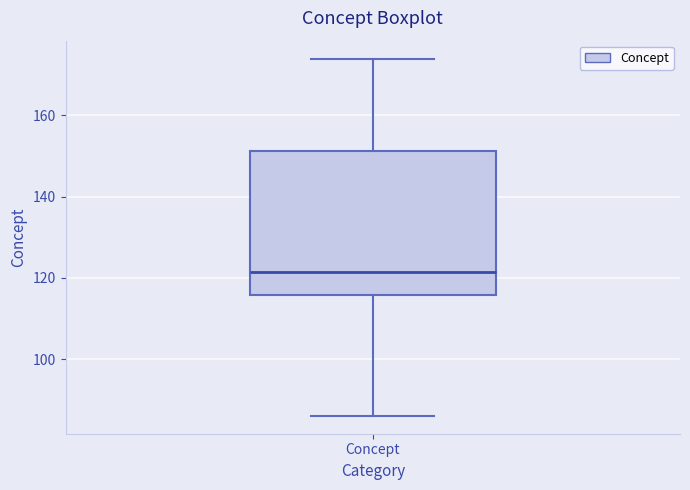

Where is the lower edge of the box for Concept on the y-axis? The values are not printed on the chart, so give them approximately, as read against the axis.

116